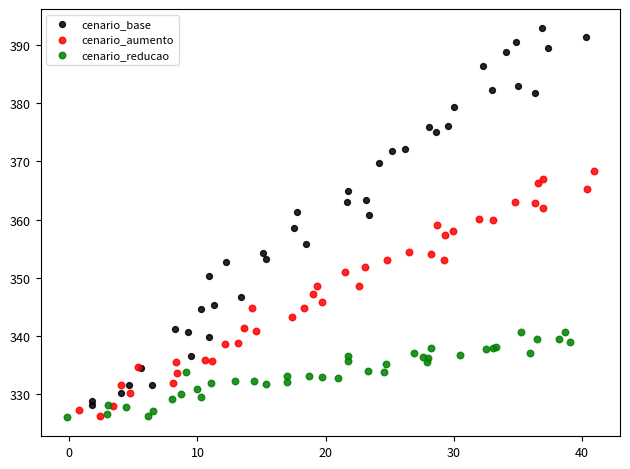

Which series contains the highest Y value?

cenario_base